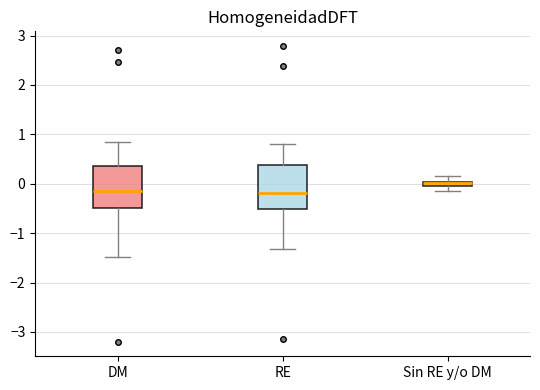

Where does the upper whisker of the box for Sin RE y/o DM end on the y-axis? The values are not printed on the chart, so give them approximately, as read against the axis.

0.1